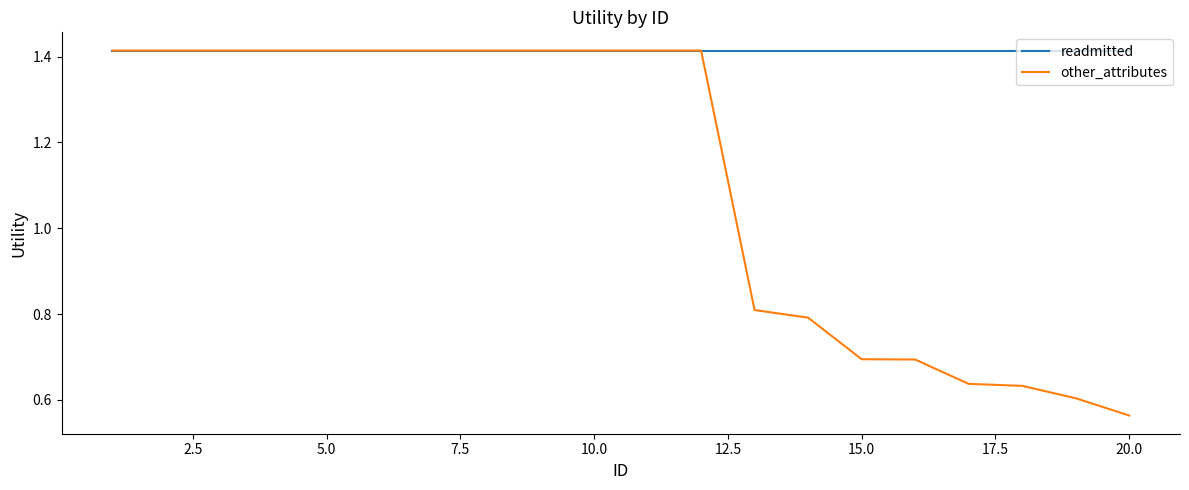

Which series has the widest spread of values?

other_attributes